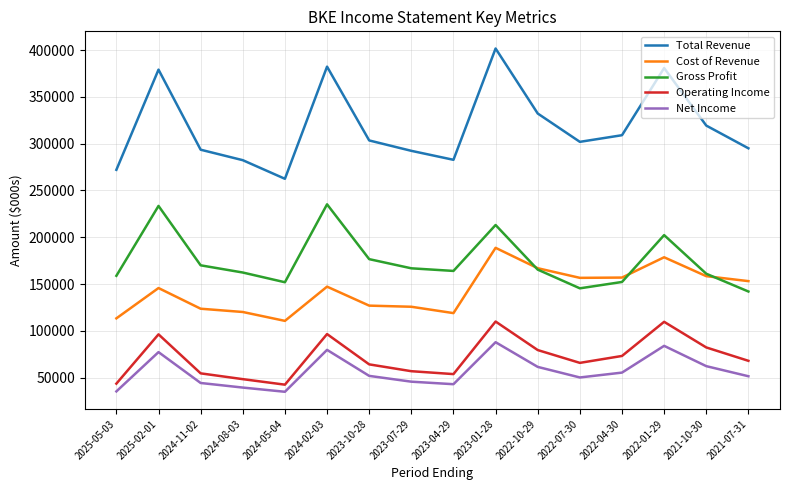

True or false: Gross Profit and Total Revenue intersect in this chart.

False